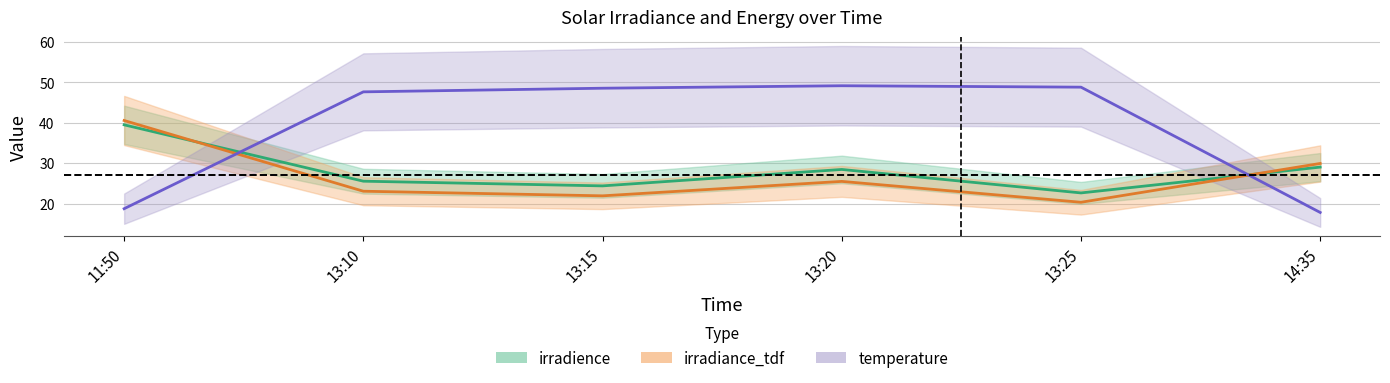

What is the difference between the maximum and minimum values in the temperature series?

31.3